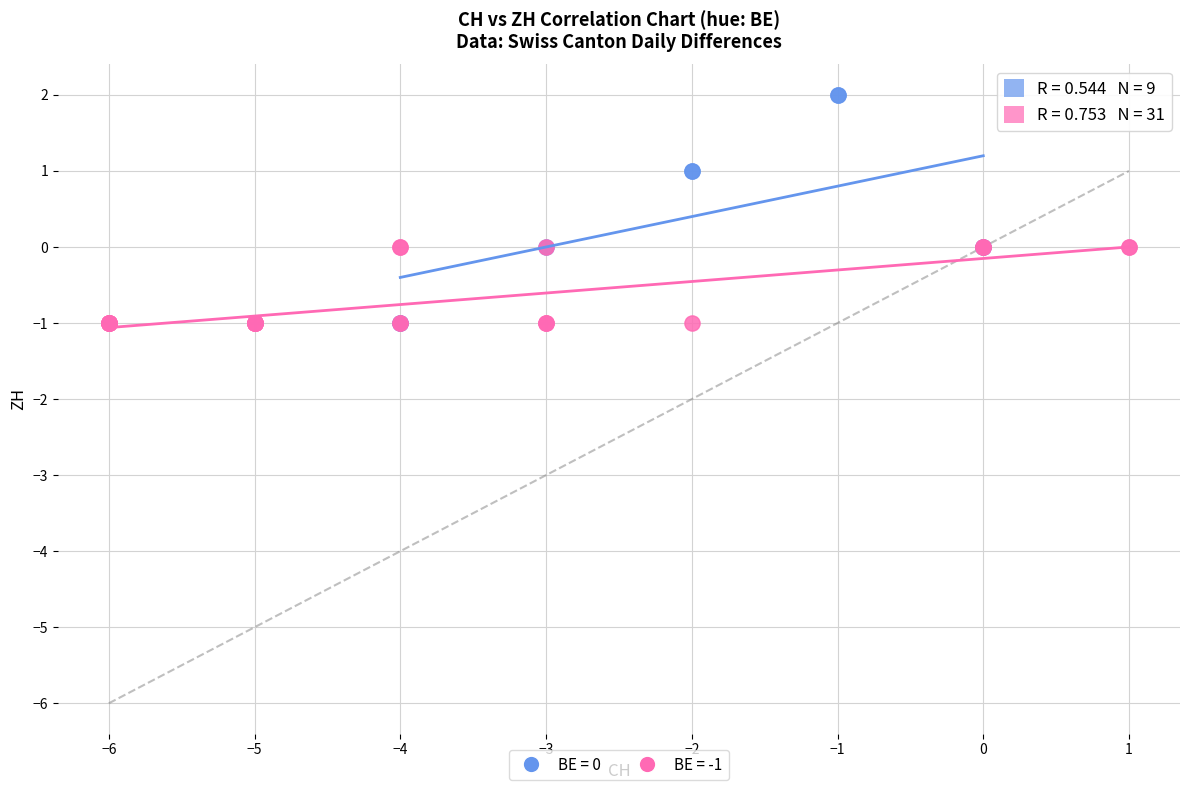

What are all the series names shown in the legend?

BE = 0, BE = -1